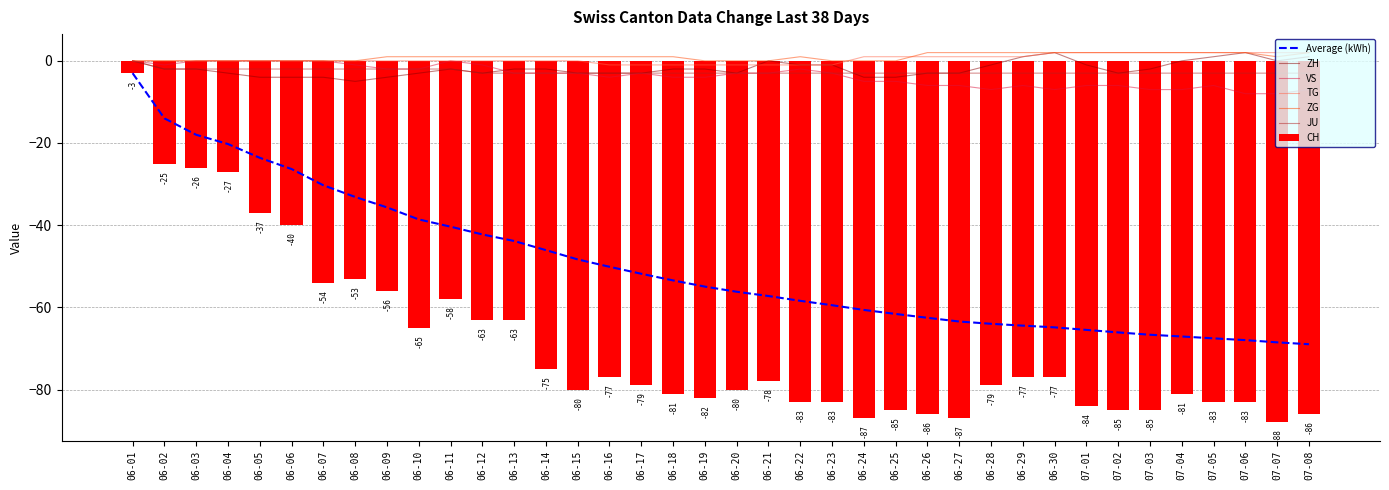

Which series has the widest spread of values?

CH